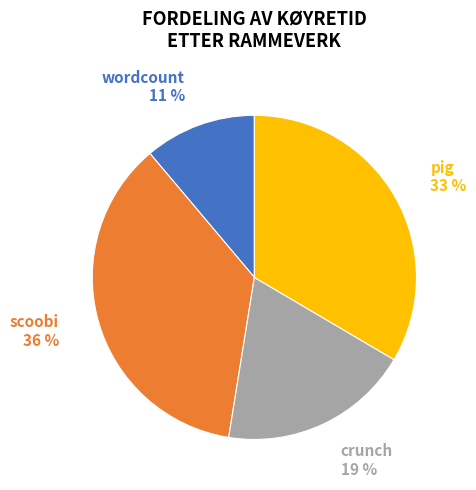

Count the number of slices in the pie.

4